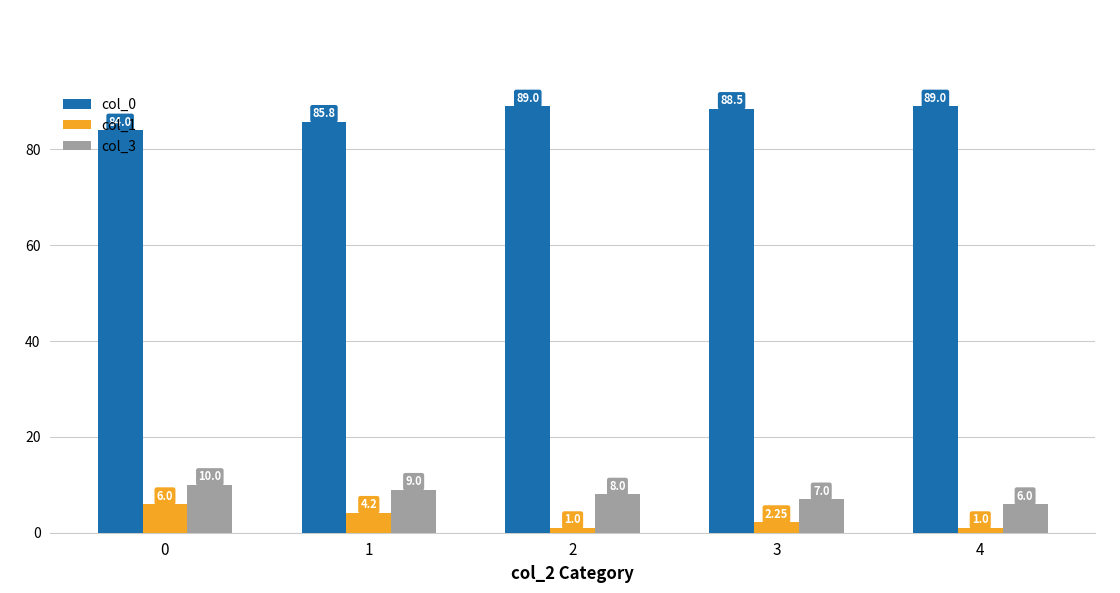

What is the value of the col_1 bar at the 1st from the left?

6.0